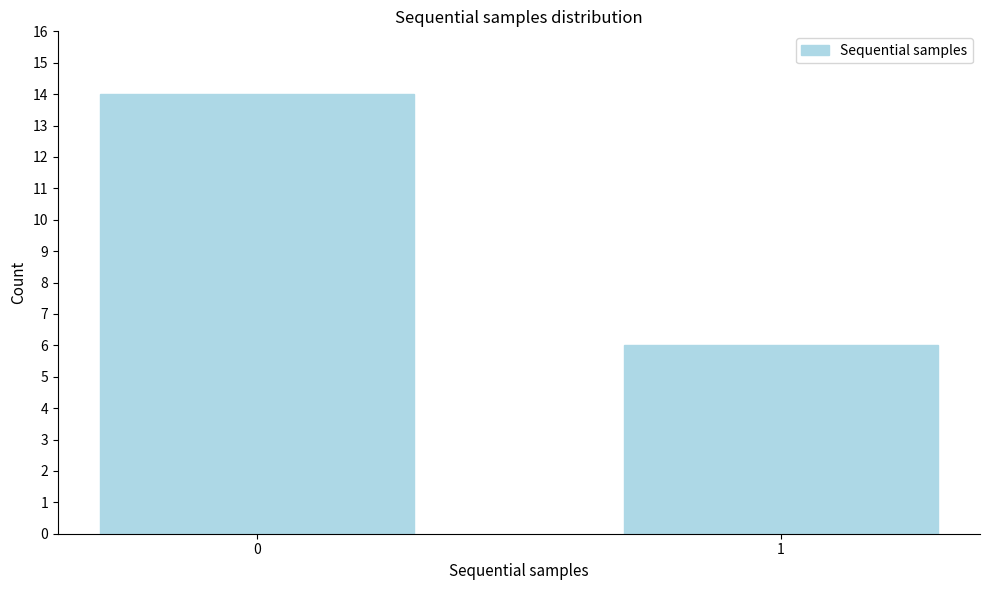

Reading left to right, extract all data points from this chart.

14	6